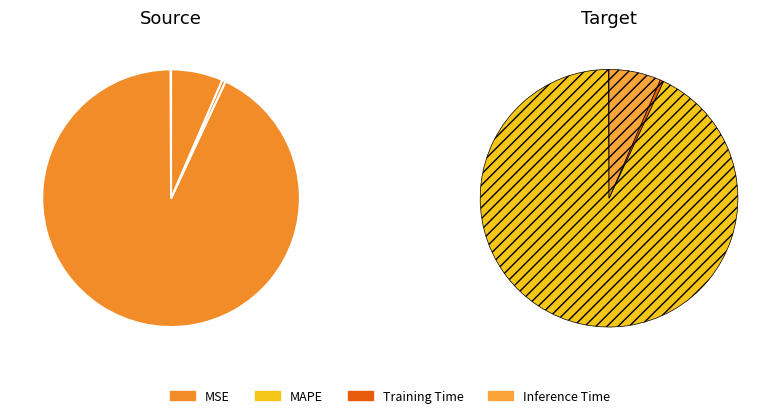

To the nearest percent, what is the average slice percentage?

25%